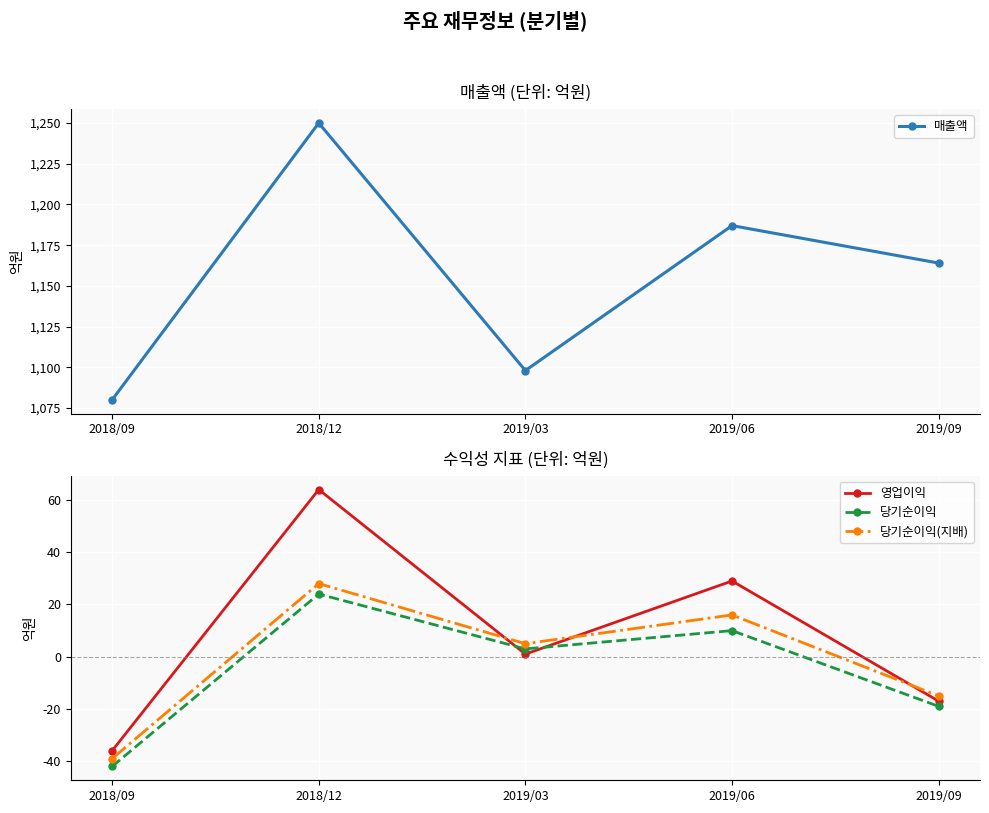

Reading left to right, extract all data points from this chart.

매출액: 1080	1250	1098	1187	1164
영업이익: -36	64	1	29	-17
당기순이익: -42	24	3	10	-19
당기순이익(지배): -39	28	5	16	-15